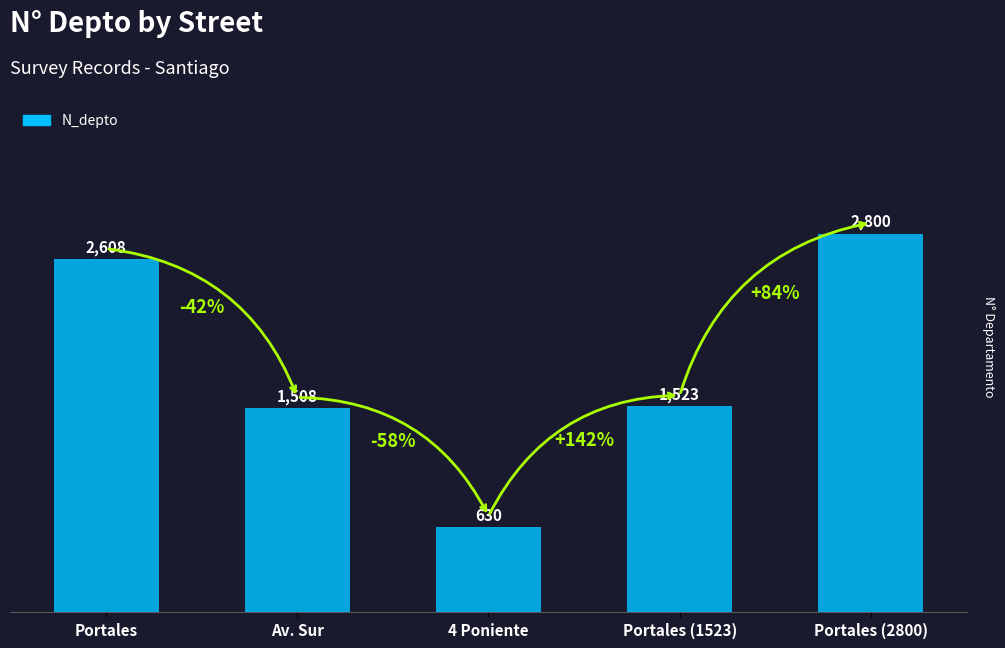

What is the average value?

1814